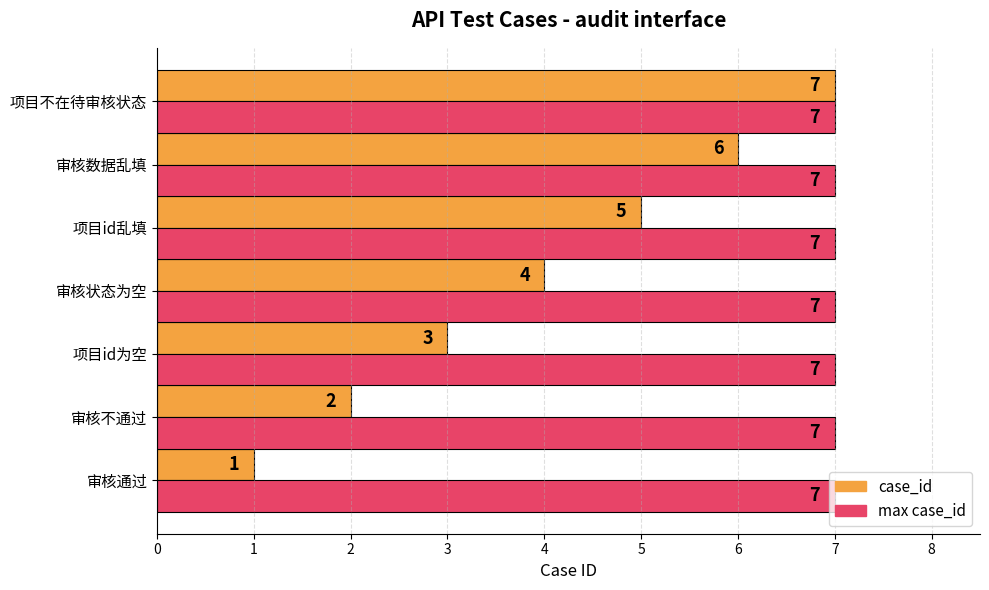

What is the maximum value shown in the chart?

7